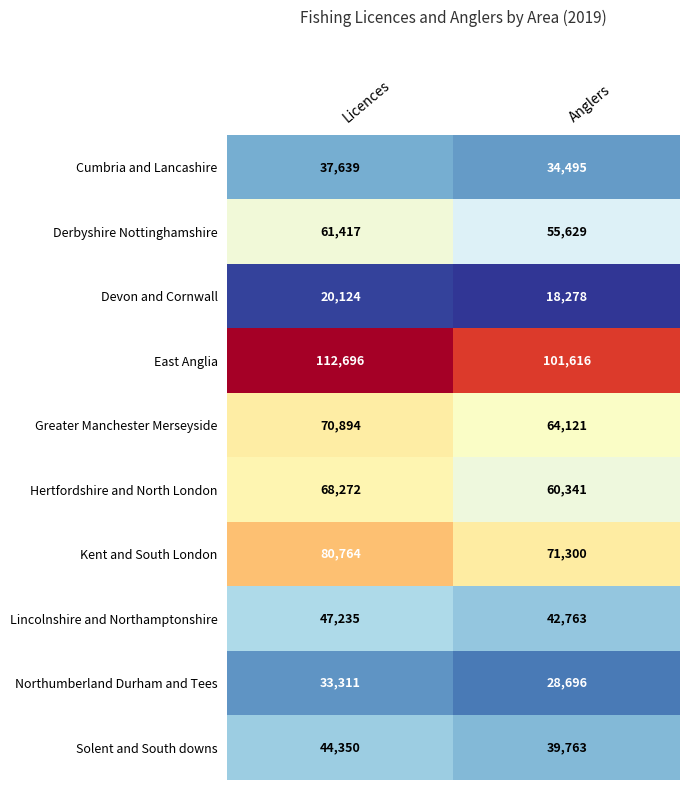

What is the approximate value of East Anglia at Licences, to the nearest 50?

112700